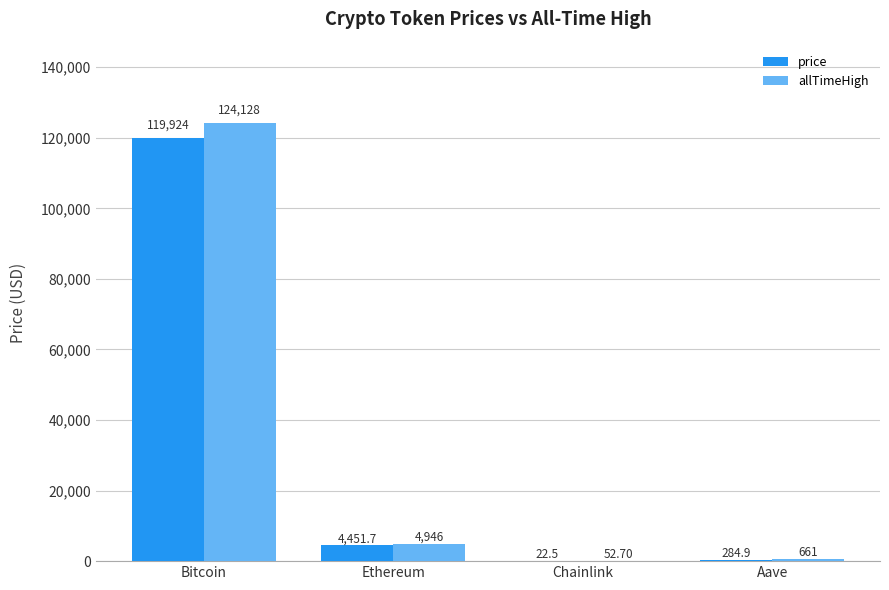

At which label is price closest to 59973?

Ethereum